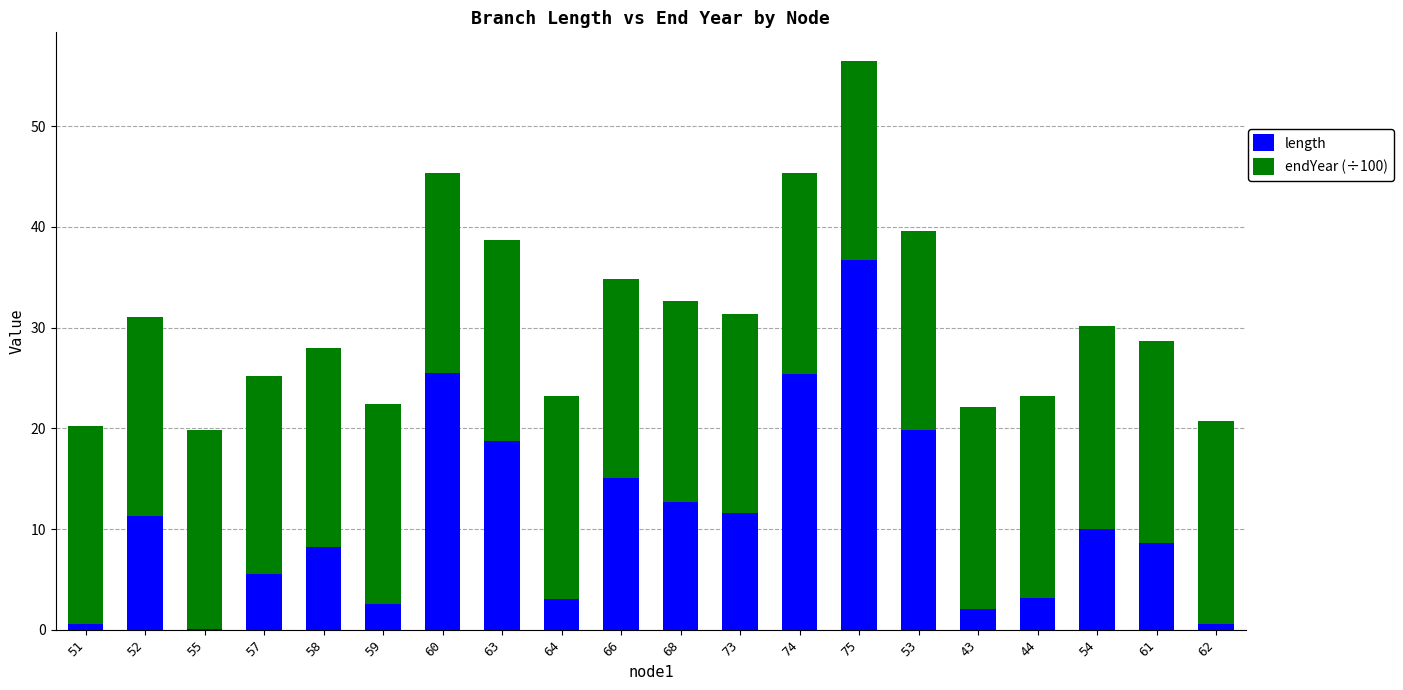

What is the sum of all length values?

221.4